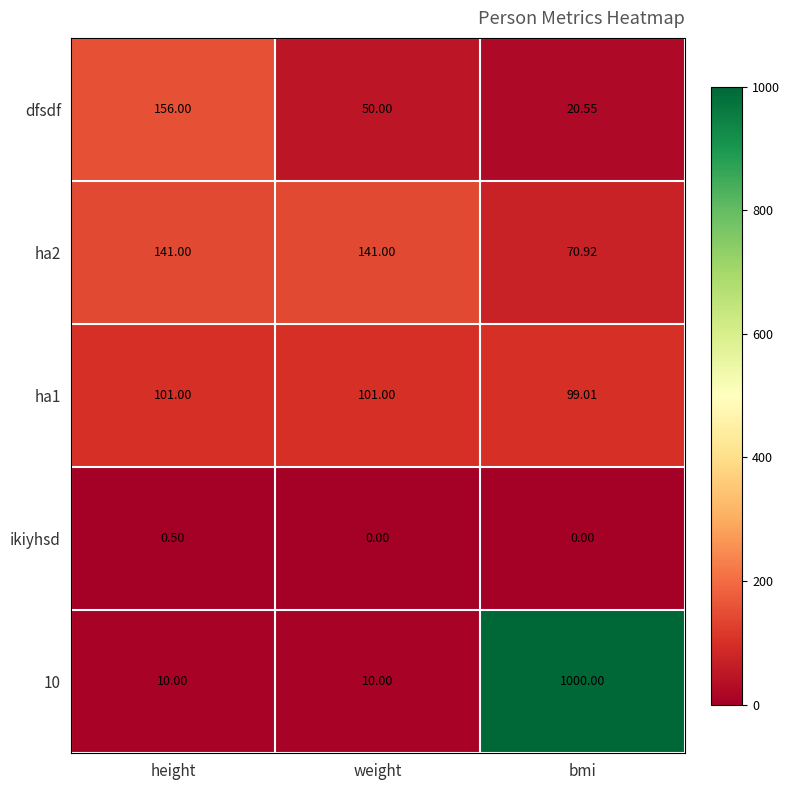

Is the value of dfsdf at weight greater than the value of ha1 at bmi?

No